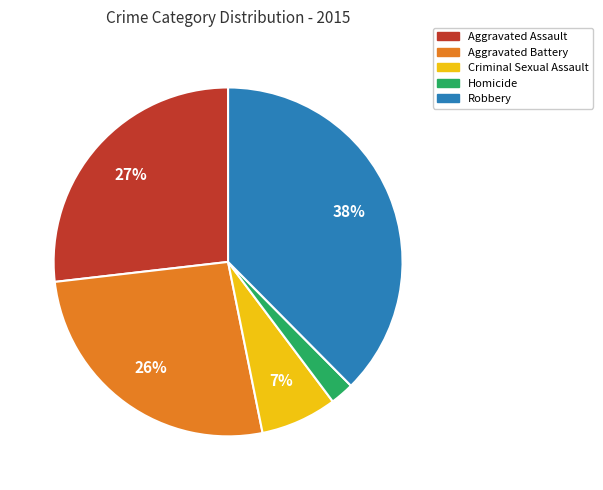

Combined, do Criminal Sexual Assault and Robbery account for over 50%?

No